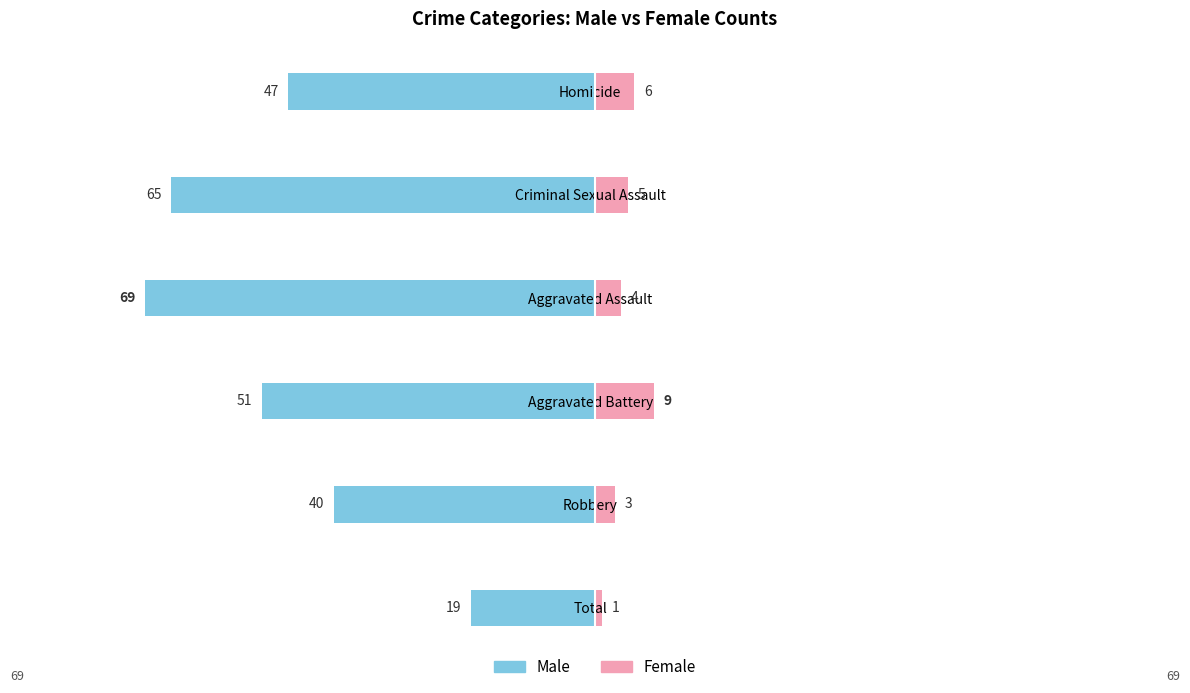

What is the sum of the Female values at Total and Robbery?

4